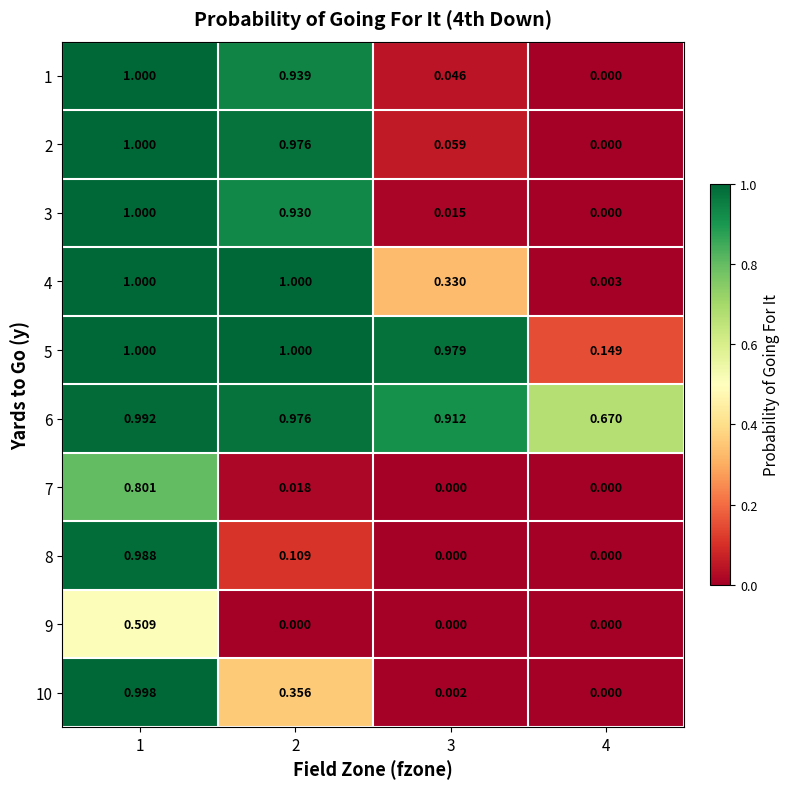

Is the value of 2 at 3 greater than the value of 10 at 4?

Yes